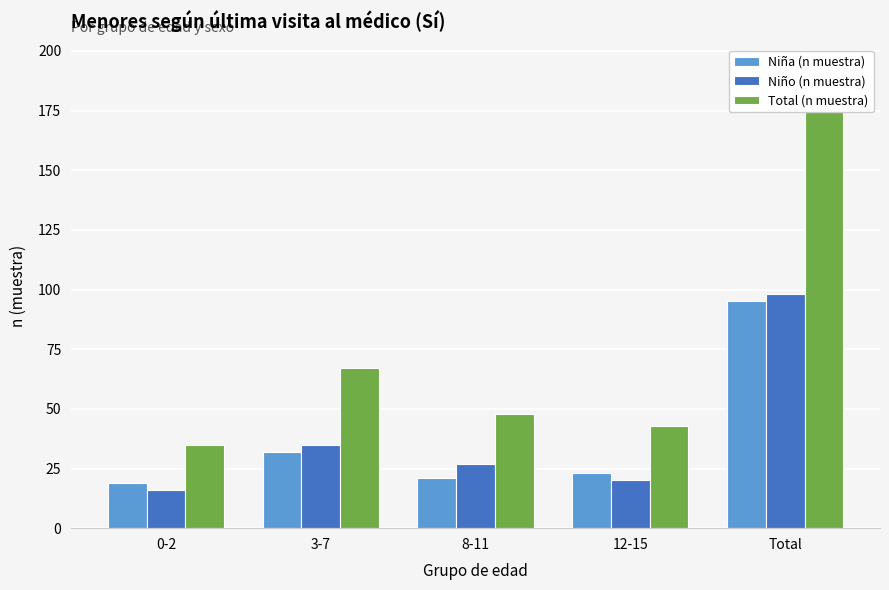

Which has a higher value, 0-2 or Total?

Total